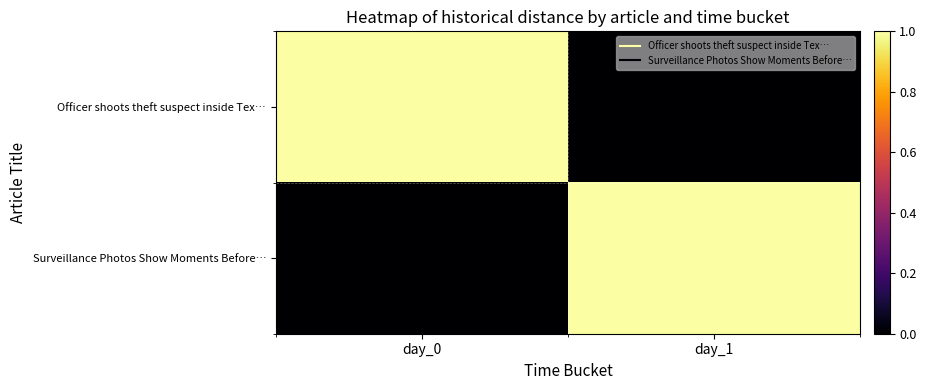

Which label corresponds to the smallest value in the chart?

day_1